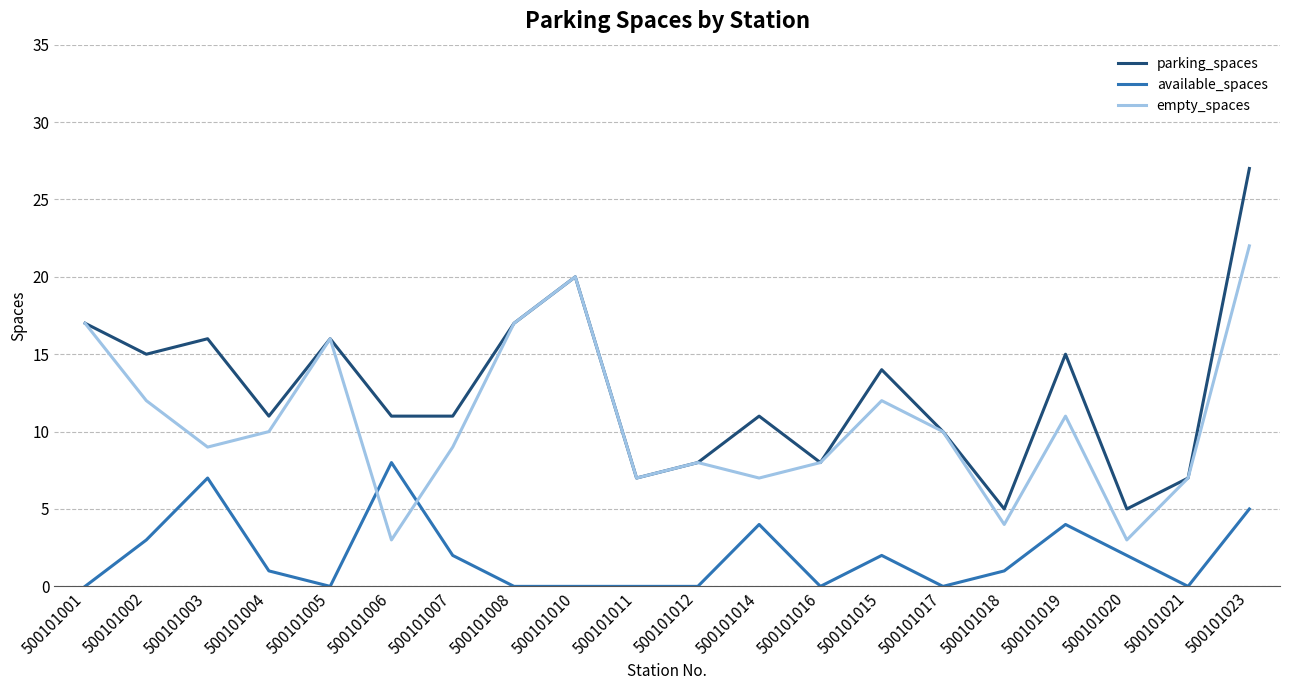

How many distinct data groups are displayed?

3